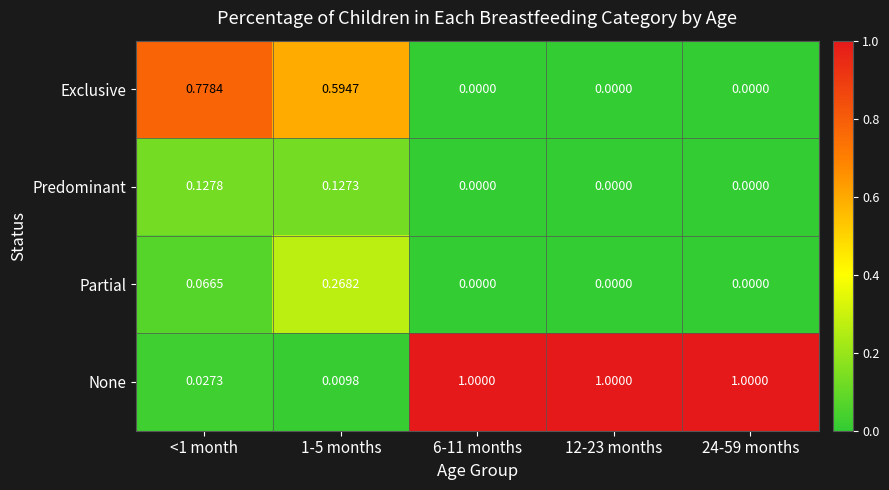

Rank the series at 1-5 months from lowest to highest value.

None, Predominant, Partial, Exclusive